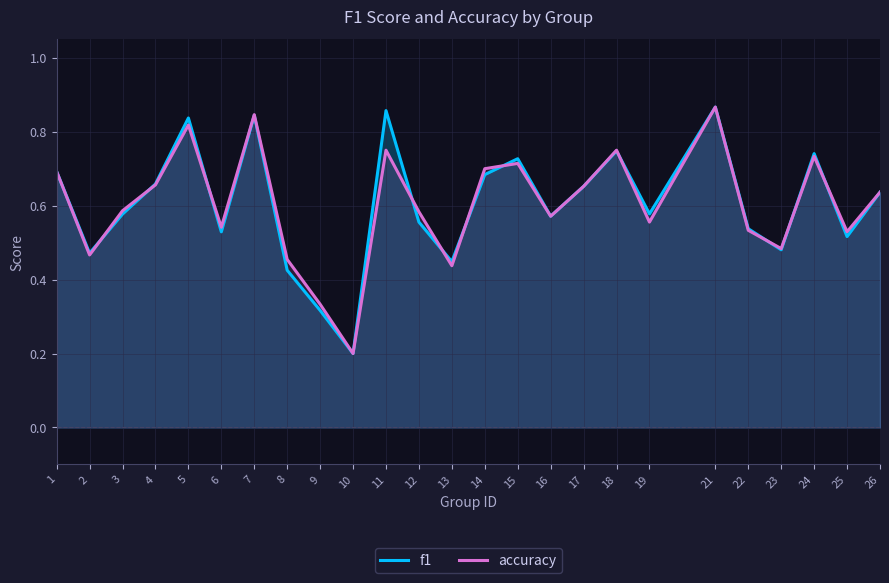

Reading left to right, transcribe all the data shown in this chart.

f1: 0.7	0.5	0.6	0.7	0.8	0.5	0.8	0.4	0.3	0.2	0.9	0.6	0.4	0.7	0.7	0.6	0.7	0.7	0.6	0.9	0.5	0.5	0.7	0.5	0.6
accuracy: 0.7	0.5	0.6	0.7	0.8	0.5	0.8	0.5	0.3	0.2	0.8	0.6	0.4	0.7	0.7	0.6	0.7	0.8	0.6	0.9	0.5	0.5	0.7	0.5	0.6